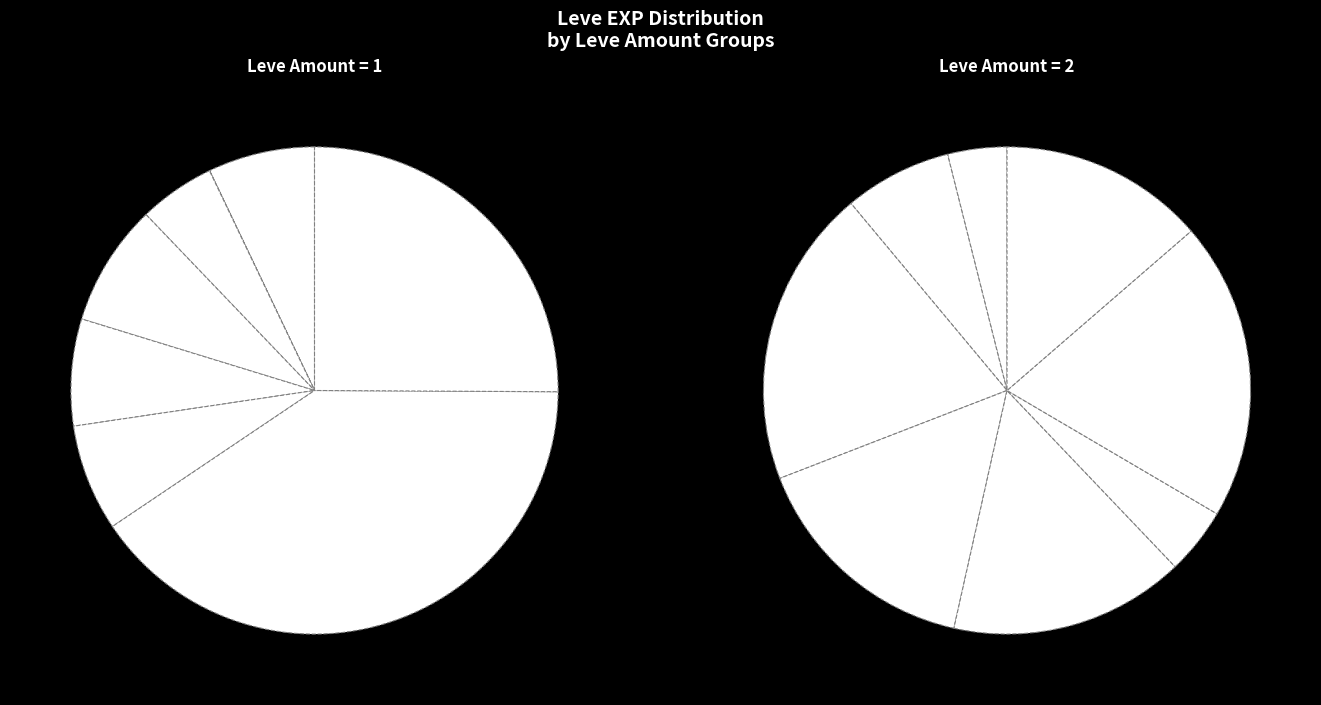

Is there a majority slice in this chart?

No